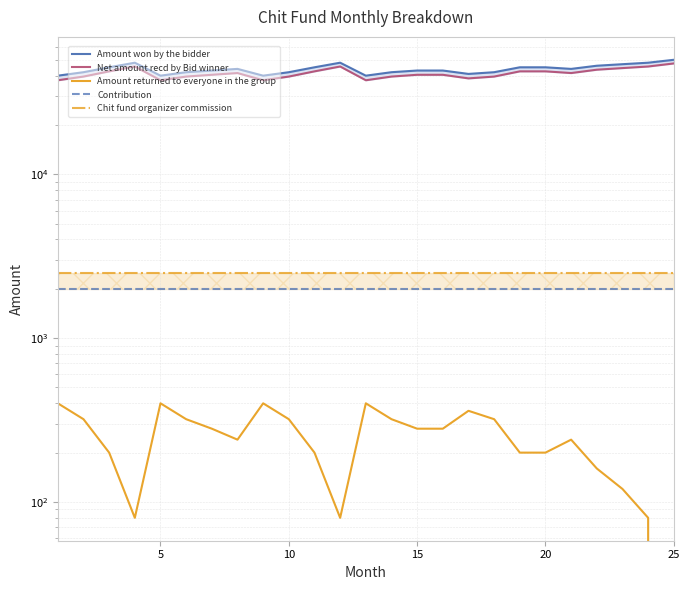

Does the chart have visible grid lines?

Yes